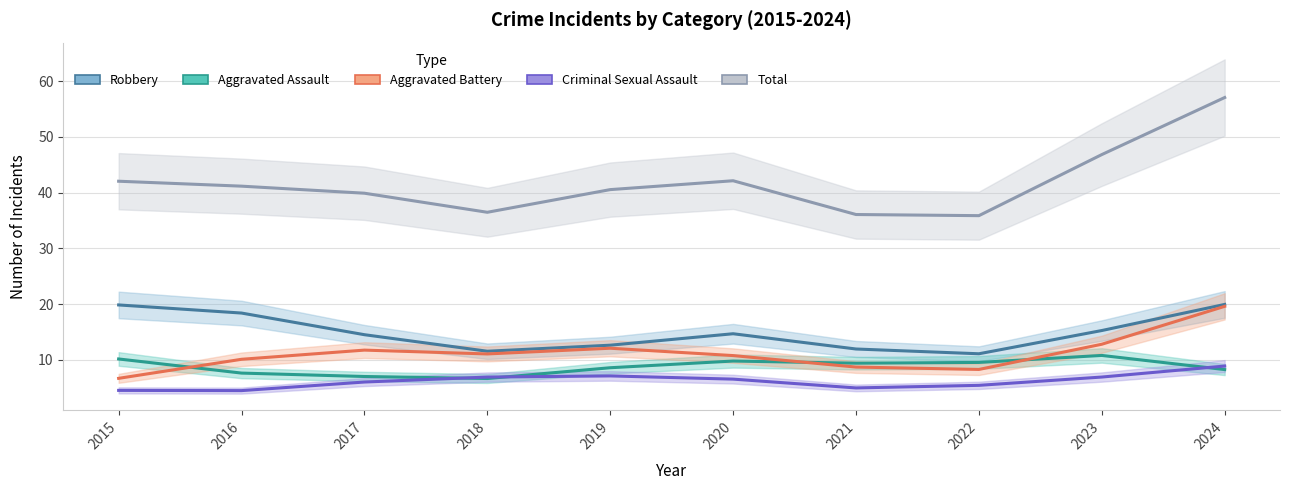

What is the value of the Aggravated Battery point at the 7th from the left?

8.7